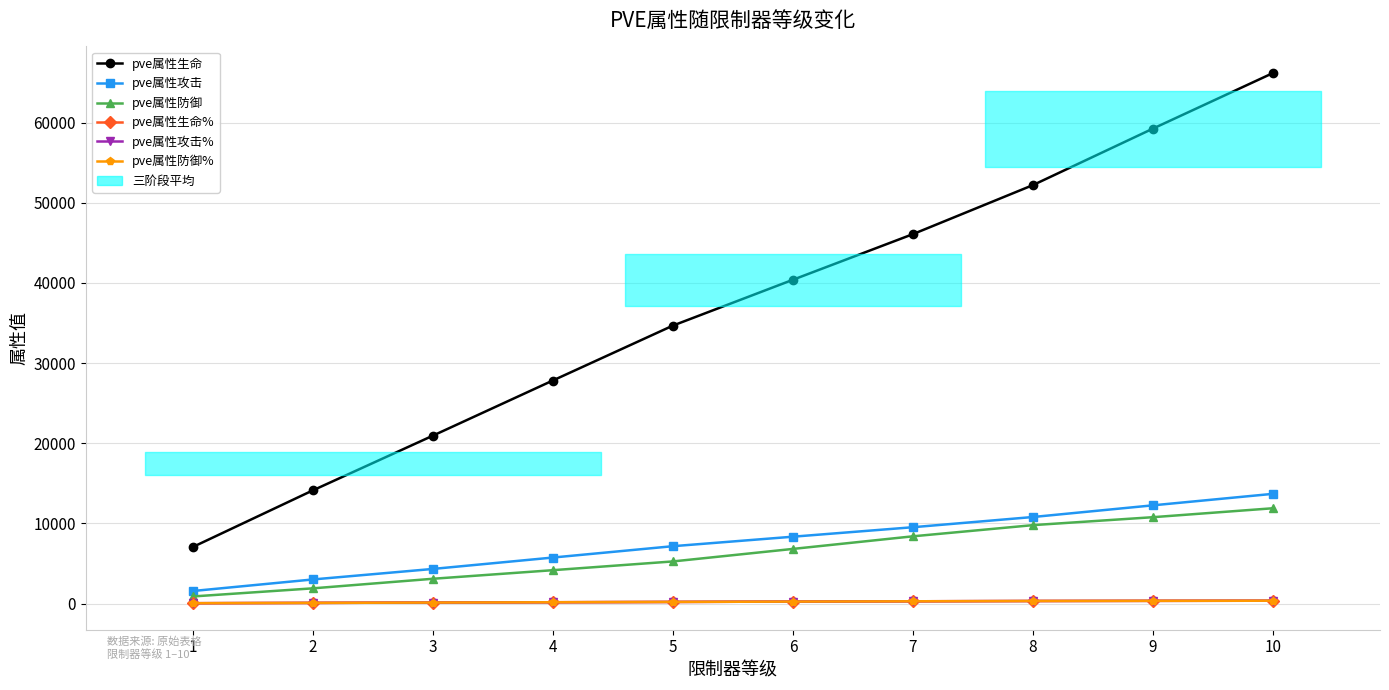

Rank the categories by pve属性生命 value from lowest to highest.

1, 2, 3, 4, 5, 6, 7, 8, 9, 10